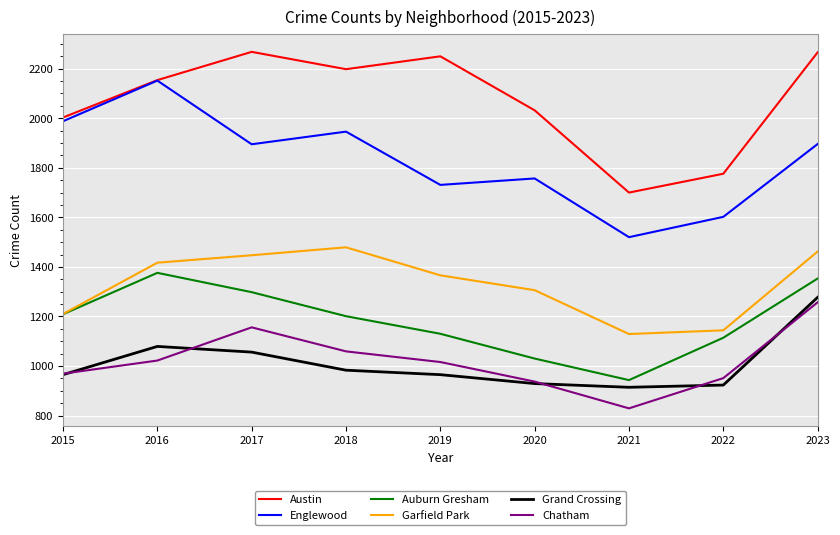

At which category is the sum across all series the highest?

2023